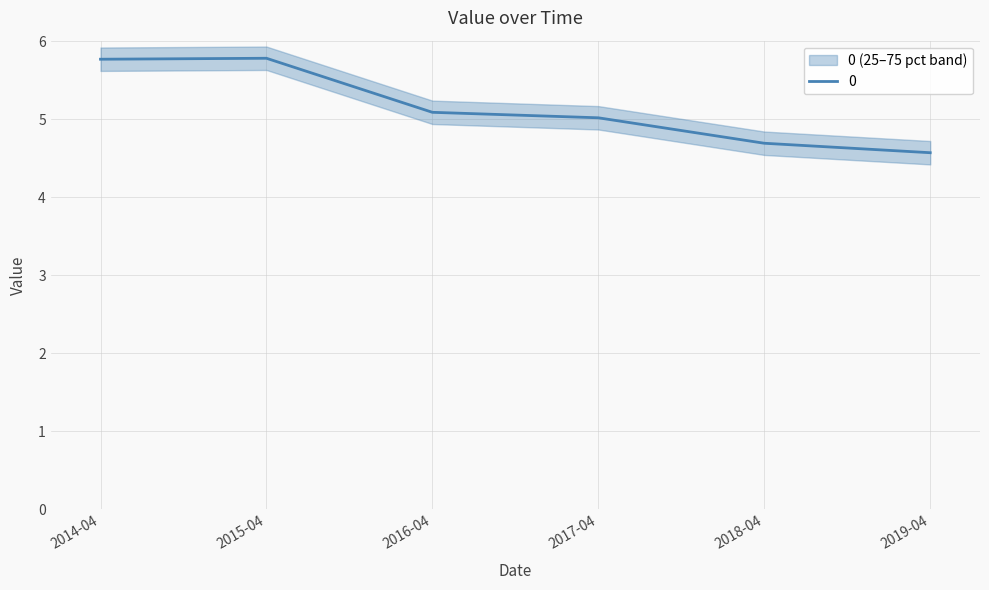

What is the minimum value shown in the chart?

4.6